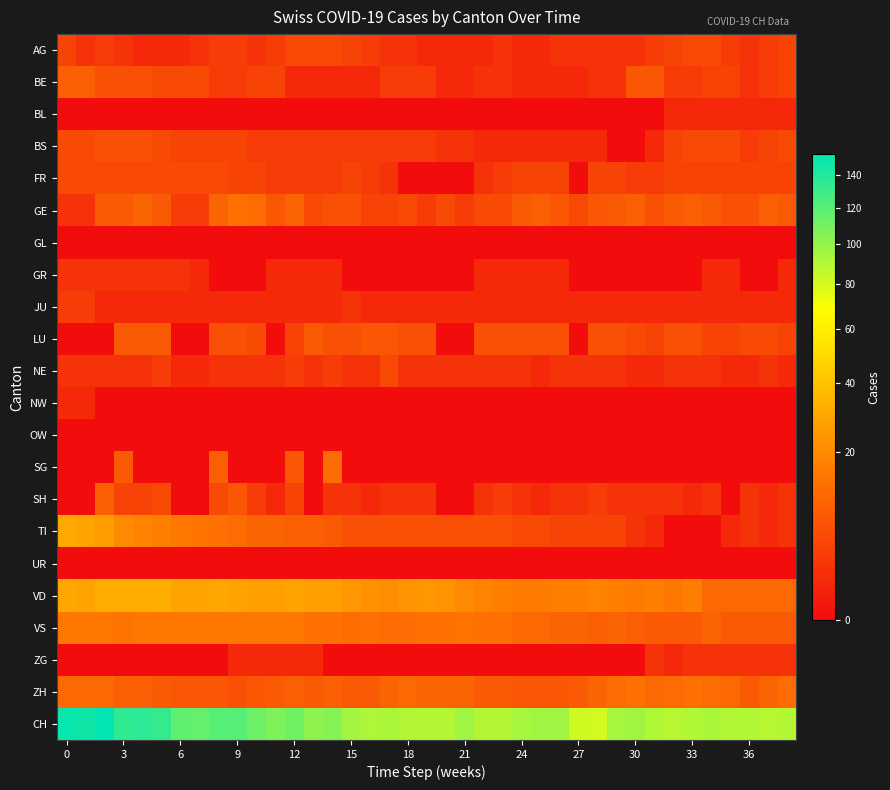

Reading left to right, transcribe all the data shown in this chart.

AG: 4	2	3	2	1	1	1	2	3	3	2	3	5	5	5	4	3	2	2	1	1	1	1	2	1	1	2	2	2	2	2	3	4	5	5	3	2	3	4
BE: 9	9	6	6	6	5	5	5	3	3	4	4	1	1	1	1	1	3	3	3	1	1	2	2	1	1	1	1	2	2	7	7	3	3	4	4	2	3	4
BL: 0	0	0	0	0	0	0	0	0	0	0	0	0	0	0	0	0	0	0	0	0	0	0	0	0	0	0	0	0	0	0	0	1	1	1	1	1	1	1
BS: 5	5	6	6	6	5	4	4	4	4	3	3	3	3	3	3	3	3	3	3	2	2	1	1	1	1	1	1	1	0	0	1	4	5	5	5	3	4	5
FR: 5	5	5	5	5	5	5	5	5	4	4	3	3	3	3	4	3	2	0	0	0	0	2	3	4	4	4	0	4	4	3	3	4	4	4	4	4	4	4
GE: 2	2	8	8	10	8	3	3	10	13	12	7	10	5	6	6	4	4	5	3	5	3	5	5	8	9	7	5	7	8	9	6	8	9	8	6	6	9	8
GL: 0	0	0	0	0	0	0	0	0	0	0	0	0	0	0	0	0	0	0	0	0	0	0	0	0	0	0	0	0	0	0	0	0	0	0	0	0	0	0
GR: 2	2	2	2	2	2	2	1	0	0	0	1	1	1	1	0	0	0	0	0	0	0	1	1	1	1	1	0	0	0	0	0	0	0	1	1	0	0	1
JU: 3	3	1	1	1	1	1	1	1	1	1	1	1	1	1	2	1	1	1	1	1	1	1	1	1	1	1	1	1	1	1	1	1	1	1	1	1	1	1
LU: 0	0	0	8	8	8	0	0	6	6	5	0	4	8	6	6	7	7	6	6	0	0	6	6	6	6	6	0	6	6	5	4	6	6	4	4	5	5	4
NE: 2	2	2	2	2	3	1	1	2	2	2	2	3	2	3	2	2	5	2	2	2	2	2	2	2	1	2	2	2	2	1	1	2	2	2	1	1	2	1
NW: 1	1	0	0	0	0	0	0	0	0	0	0	0	0	0	0	0	0	0	0	0	0	0	0	0	0	0	0	0	0	0	0	0	0	0	0	0	0	0
OW: 0	0	0	0	0	0	0	0	0	0	0	0	0	0	0	0	0	0	0	0	0	0	0	0	0	0	0	0	0	0	0	0	0	0	0	0	0	0	0
SG: 0	0	0	8	0	0	0	0	9	0	0	0	7	0	12	0	0	0	0	0	0	0	0	0	0	0	0	0	0	0	0	0	0	0	0	0	0	0	0
SH: 0	0	9	4	4	5	0	0	5	7	3	1	4	0	2	2	1	2	2	2	0	0	2	3	2	1	2	2	3	2	2	2	2	1	2	0	2	1	2
TI: 30	28	26	20	18	17	15	14	13	12	10	10	9	9	8	6	6	6	6	6	6	6	6	6	5	5	4	4	4	4	2	1	0	0	0	1	2	1	2
UR: 0	0	0	0	0	0	0	0	0	0	0	0	0	0	0	0	0	0	0	0	0	0	0	0	0	0	0	0	0	0	0	0	0	0	0	0	0	0	0
VD: 29	28	31	31	31	32	28	28	29	28	27	27	28	27	27	24	22	21	23	24	23	20	18	17	16	16	17	17	18	17	16	17	15	17	11	11	11	11	11
VS: 15	15	15	14	15	15	15	15	15	15	15	15	15	13	13	12	13	12	12	13	13	14	13	13	11	11	10	10	9	10	9	8	8	8	10	8	8	8	8
ZG: 0	0	0	0	0	0	0	0	0	1	1	1	1	1	0	0	0	0	0	0	0	0	0	0	0	0	0	0	0	0	0	2	1	2	2	2	2	2	2
ZH: 11	11	11	9	9	8	7	7	7	6	7	8	9	8	9	8	8	10	11	10	10	10	8	8	7	7	7	8	10	12	13	11	12	13	12	11	8	10	12
CH: 151	148	154	135	137	133	118	116	121	121	113	107	112	102	105	95	92	93	90	90	90	96	90	90	94	96	96	82	81	94	96	91	89	91	93	90	91	89	90